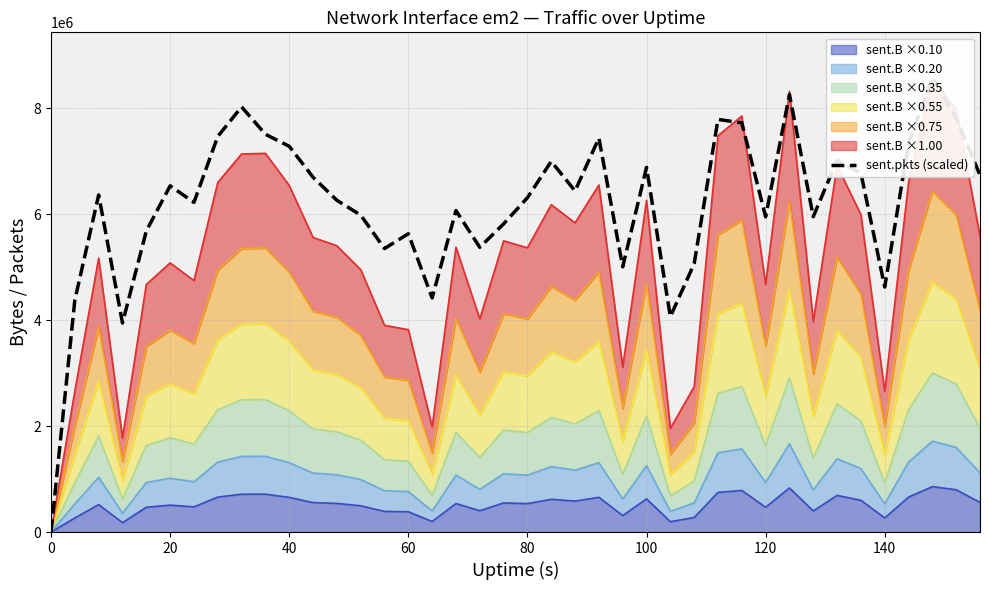

What is the maximum value for sent.B ×0.10?

857966.7